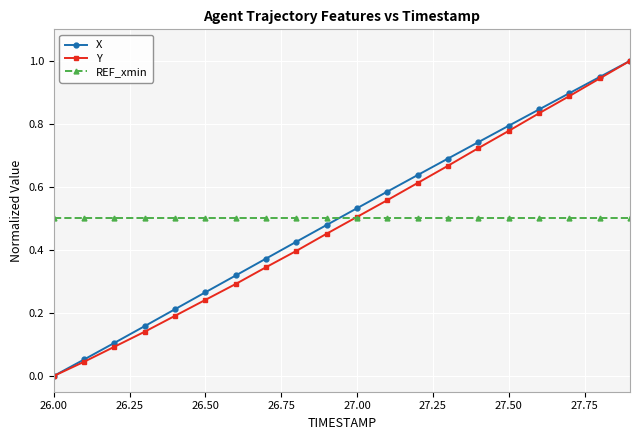

What is the maximum value for X?

1.0